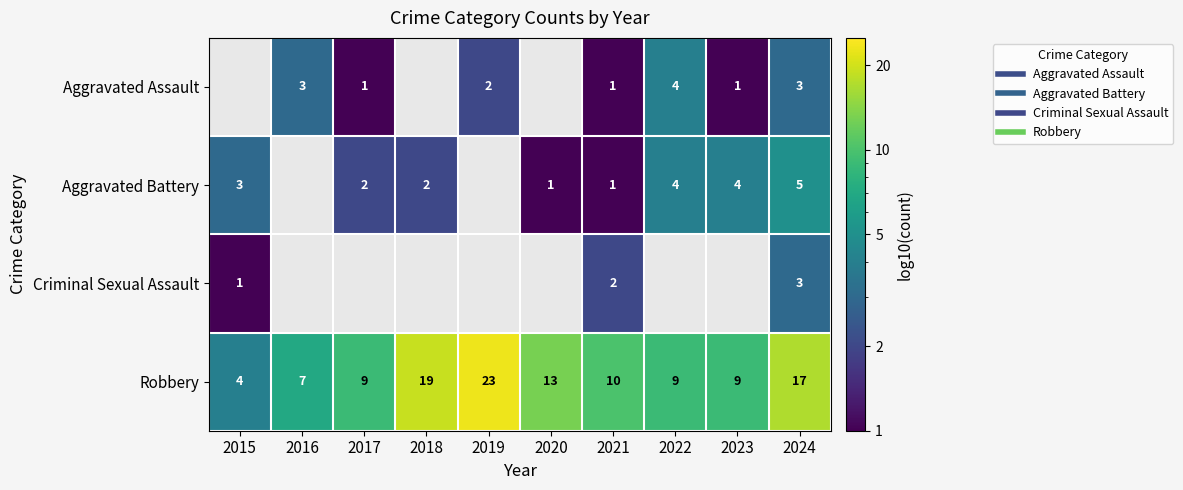

At which label does Robbery reach its peak?

2019